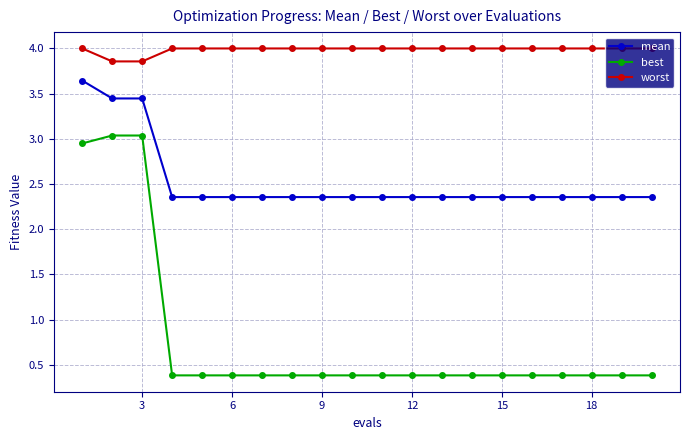

Which series has the largest total across all categories?

worst